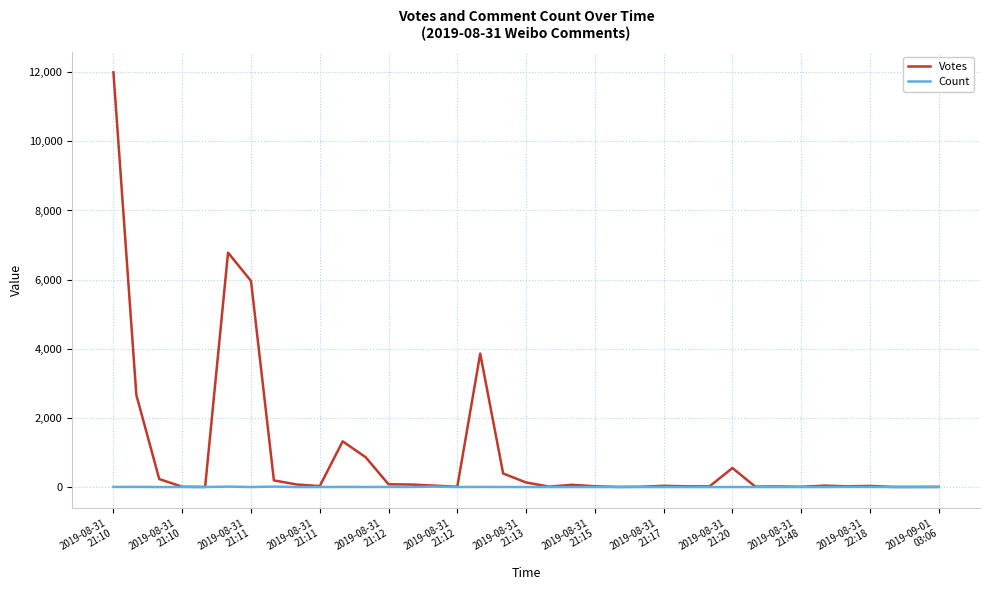

Which series has the widest spread of values?

Votes